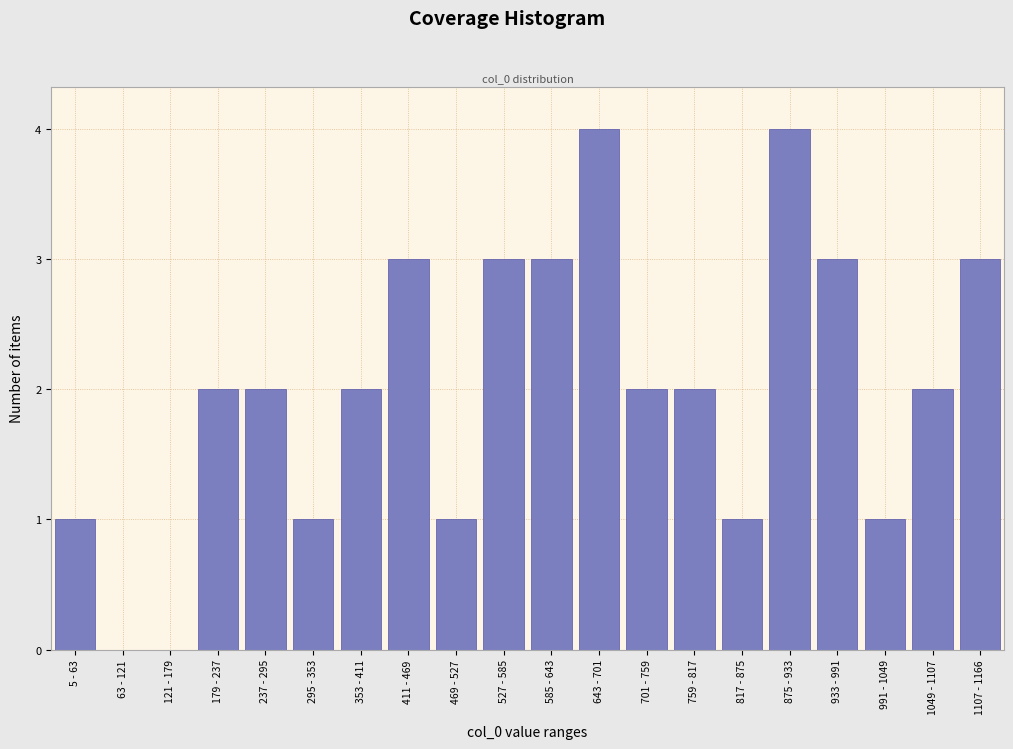

Reading right to left, extract all data points from this chart.

1107 - 1166=3	1049 - 1107=2	991 - 1049=1	933 - 991=3	875 - 933=4	817 - 875=1	759 - 817=2	701 - 759=2	643 - 701=4	585 - 643=3	527 - 585=3	469 - 527=1	411 - 469=3	353 - 411=2	295 - 353=1	237 - 295=2	179 - 237=2	121 - 179=0	63 - 121=0	5 - 63=1